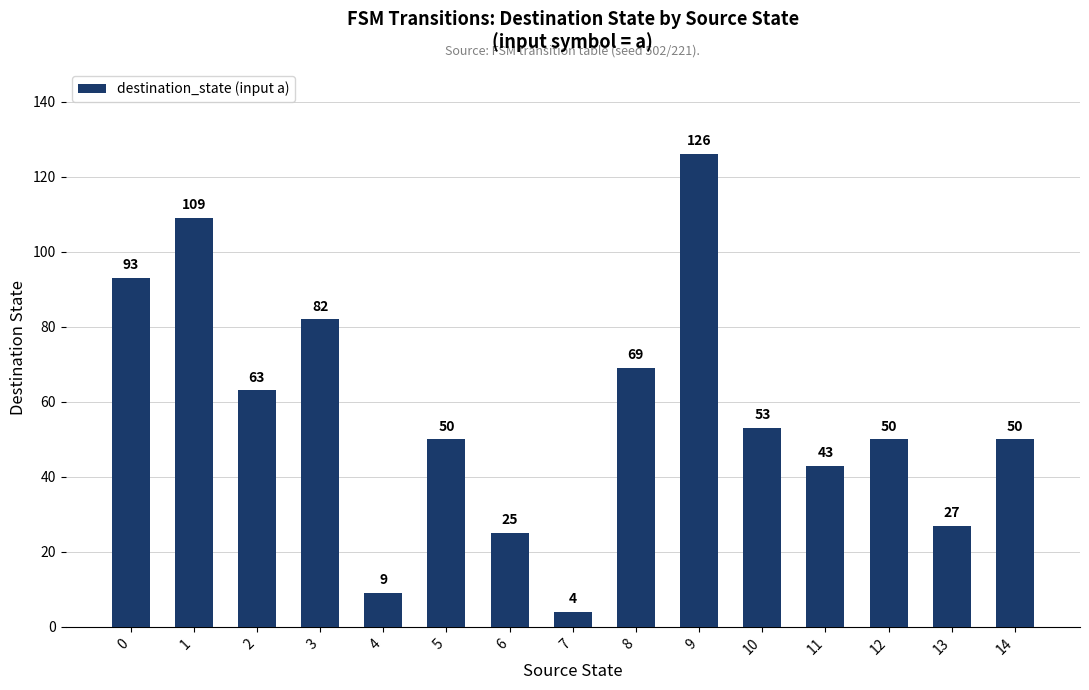

What is the smallest value displayed?

4